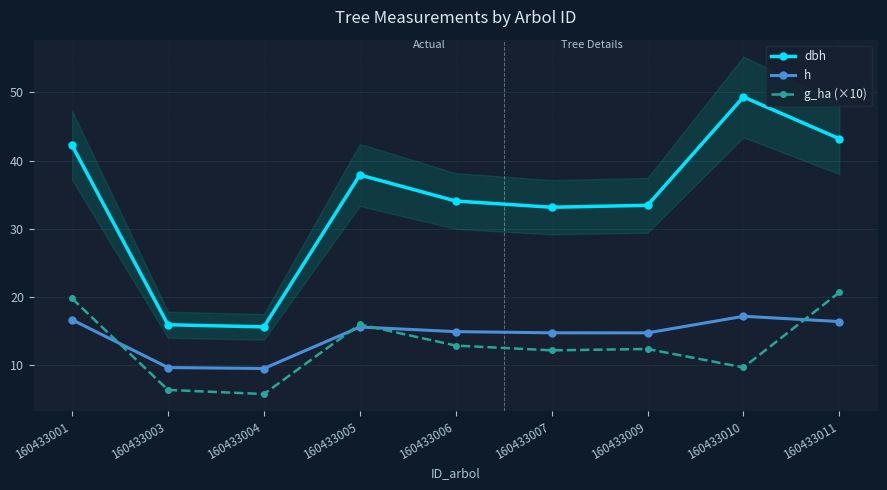

How many data points in dbh are less than 34?

4